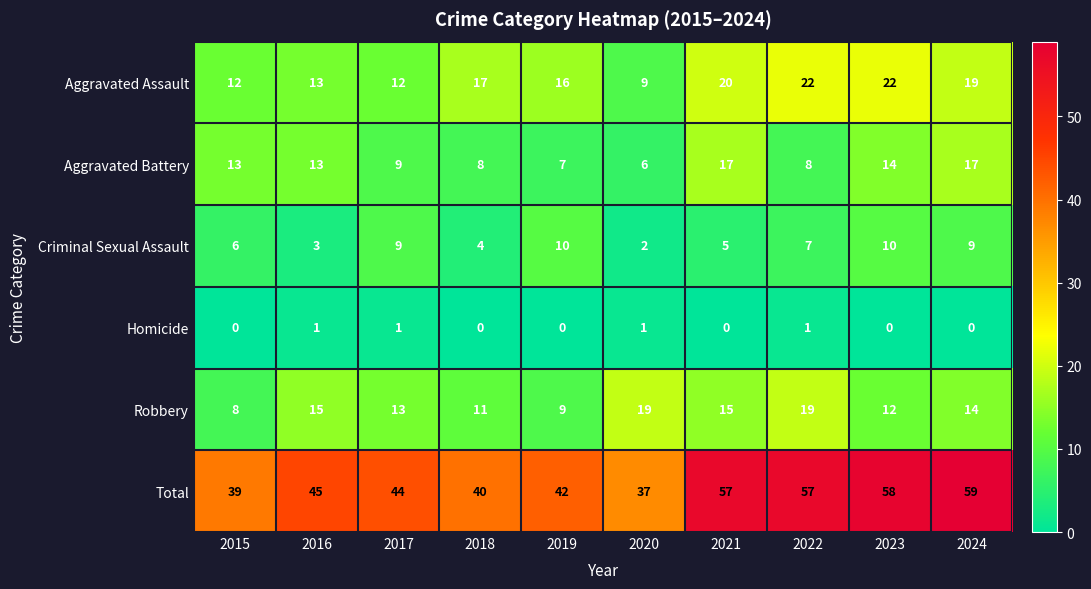

At which label is Criminal Sexual Assault closest to 6?

2015